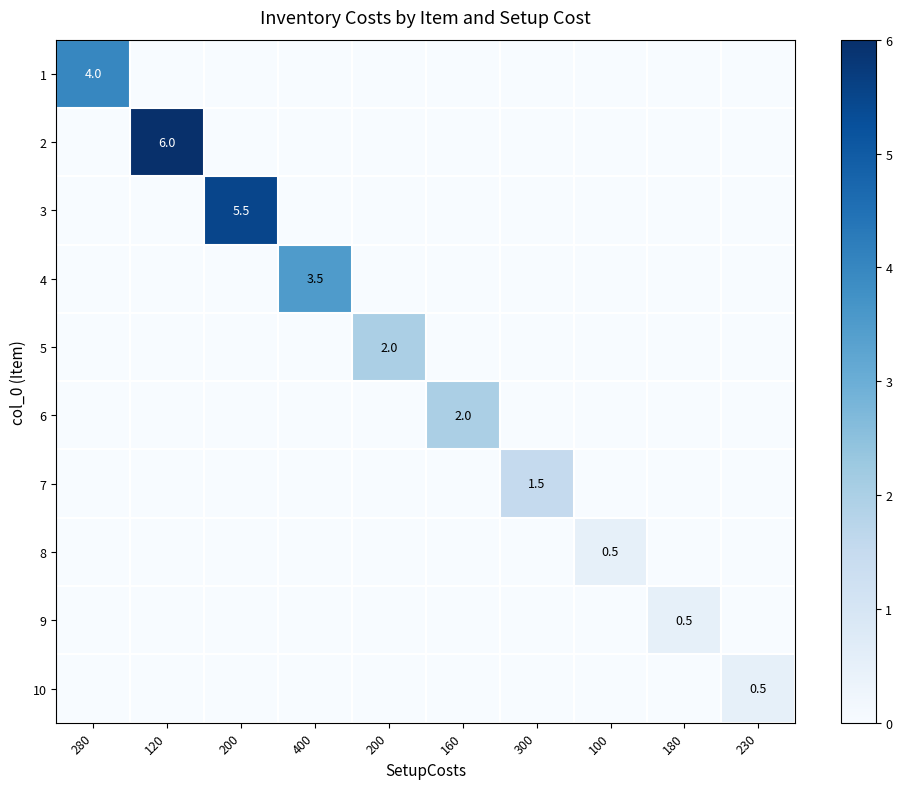

At 200, list the series in order from largest to smallest.

row_2, row_0, row_1, row_3, row_4, row_5, row_6, row_7, row_8, row_9